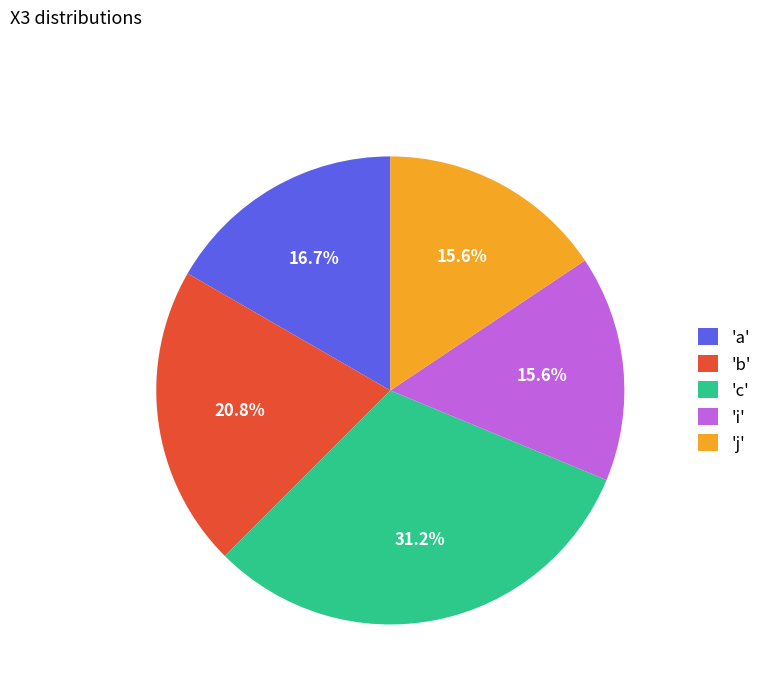

Does 'i' account for over 50% of the chart?

No